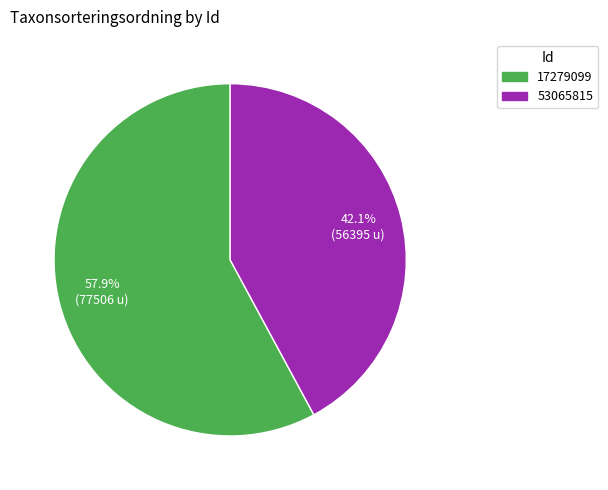

Which slice is the smallest?

53065815